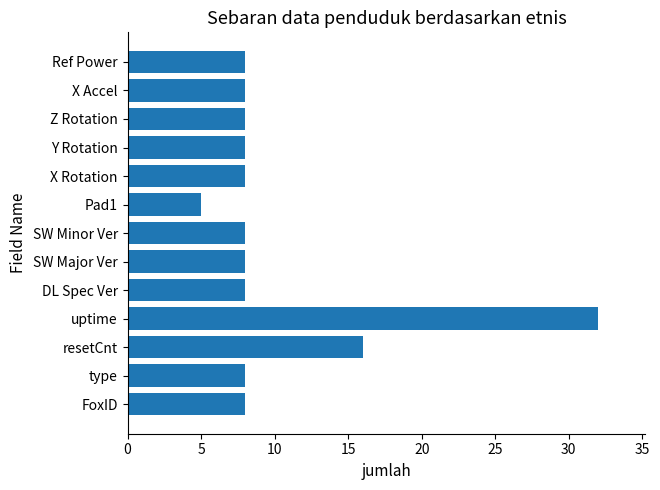

How many distinct data groups are displayed?

1